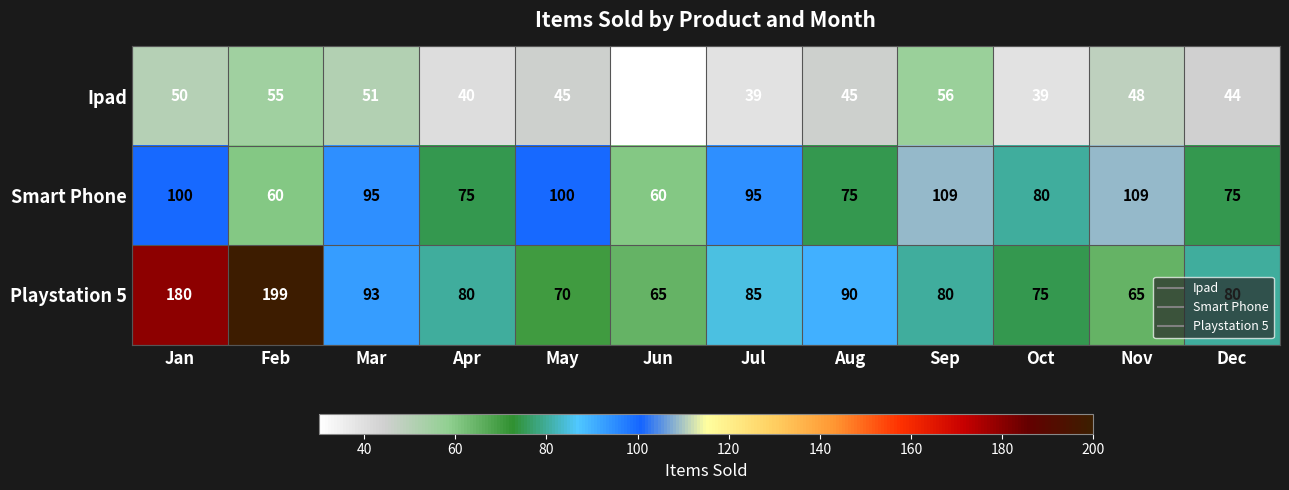

What is the spread (max minus min) of values at Aug?

45